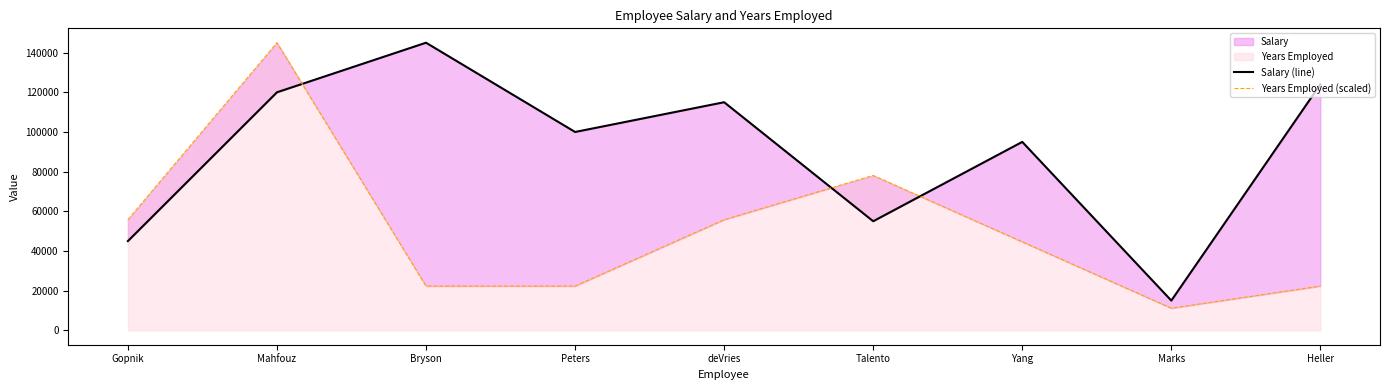

How many times do Salary (line) and Years Employed (scaled) cross each other?

3